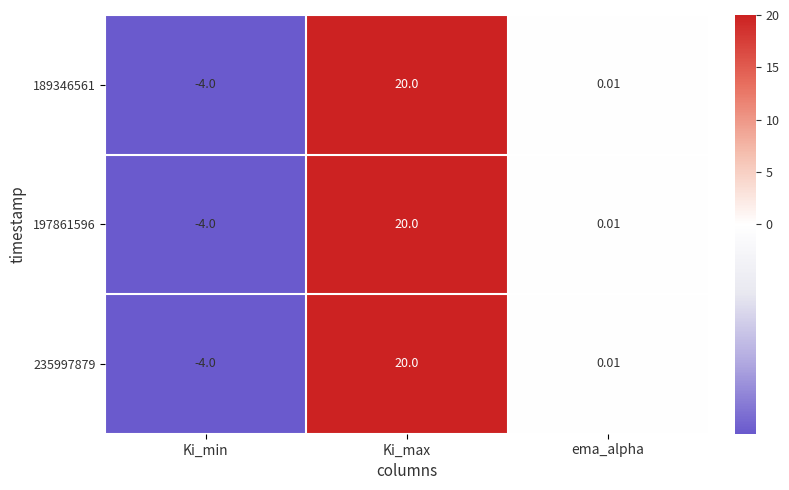

Is the value of 197861596 at ema_alpha greater than the value of 189346561 at Ki_max?

No